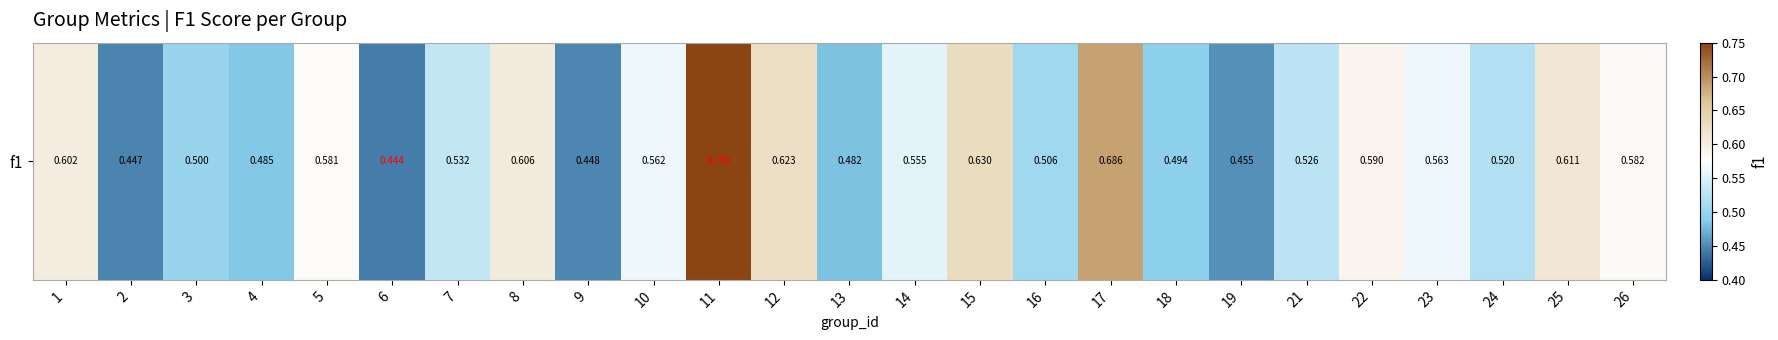

How many data points does each series have?

25